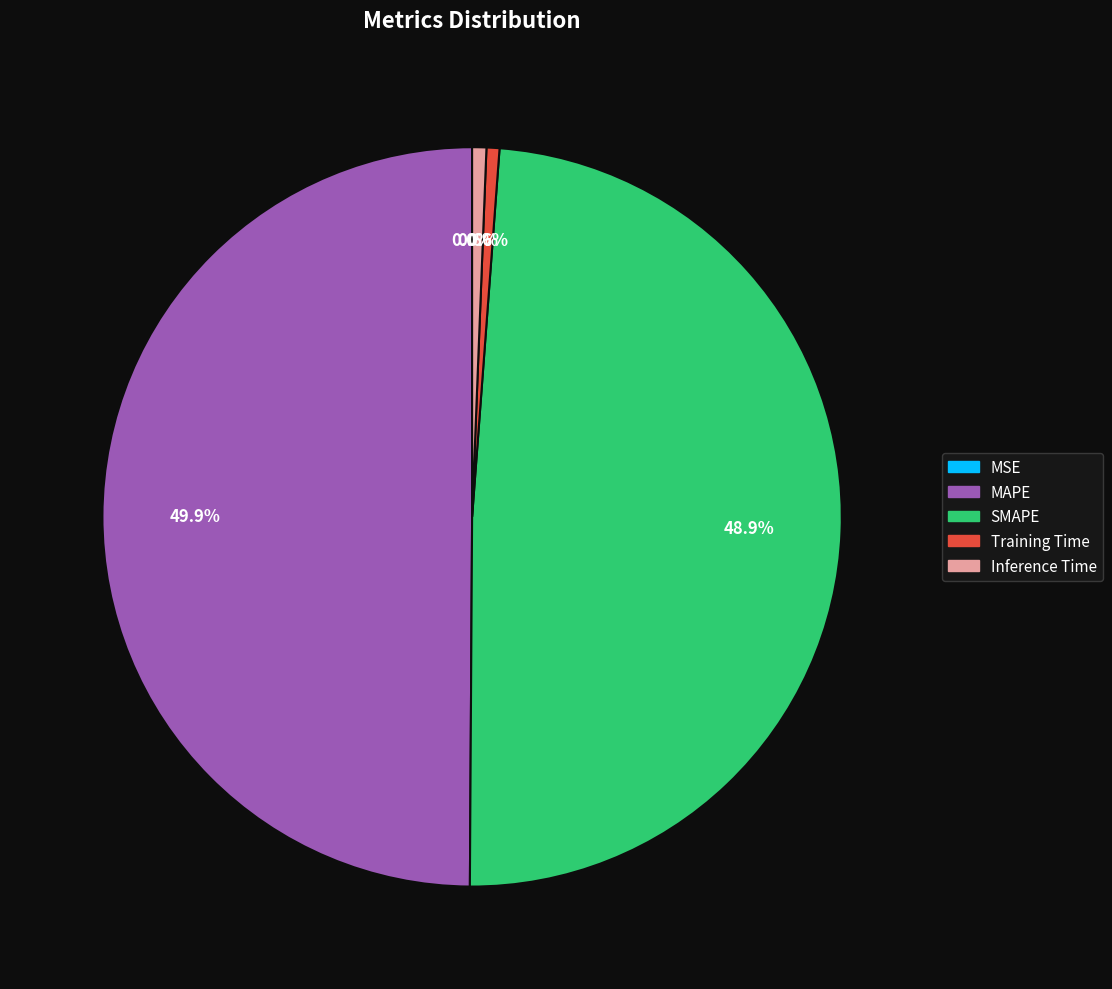

To the nearest percent, what percentage of the pie is Inference Time?

1%